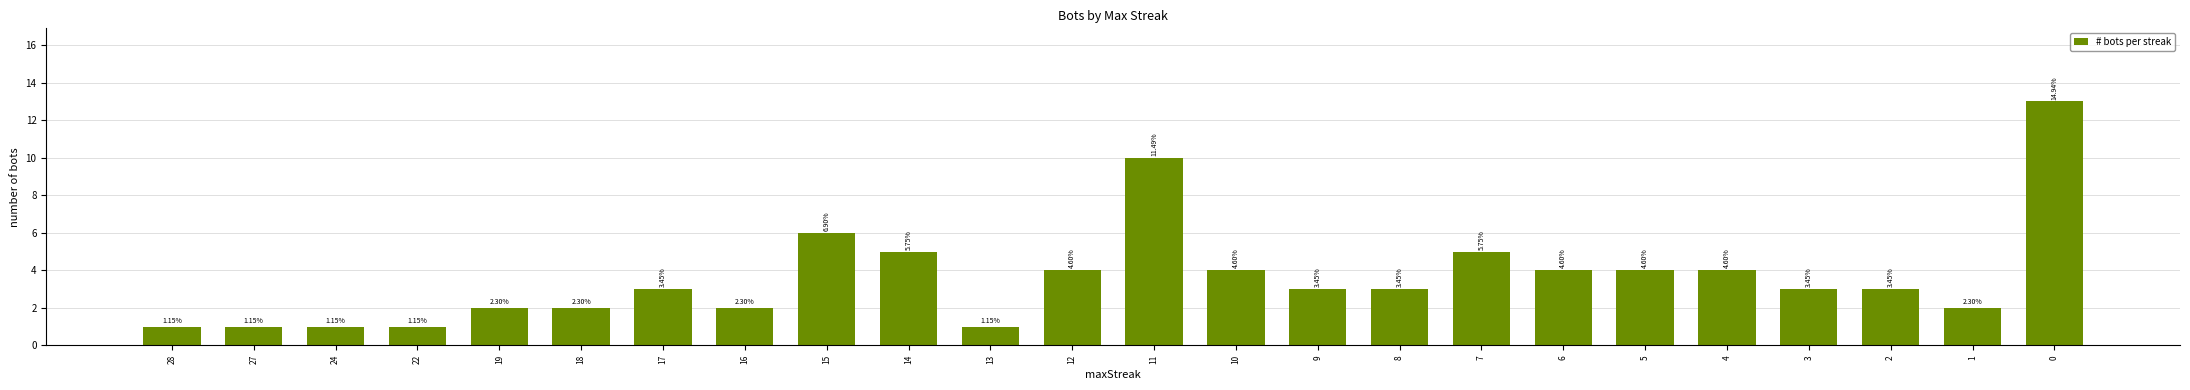

Does the chart contain any negative values?

No